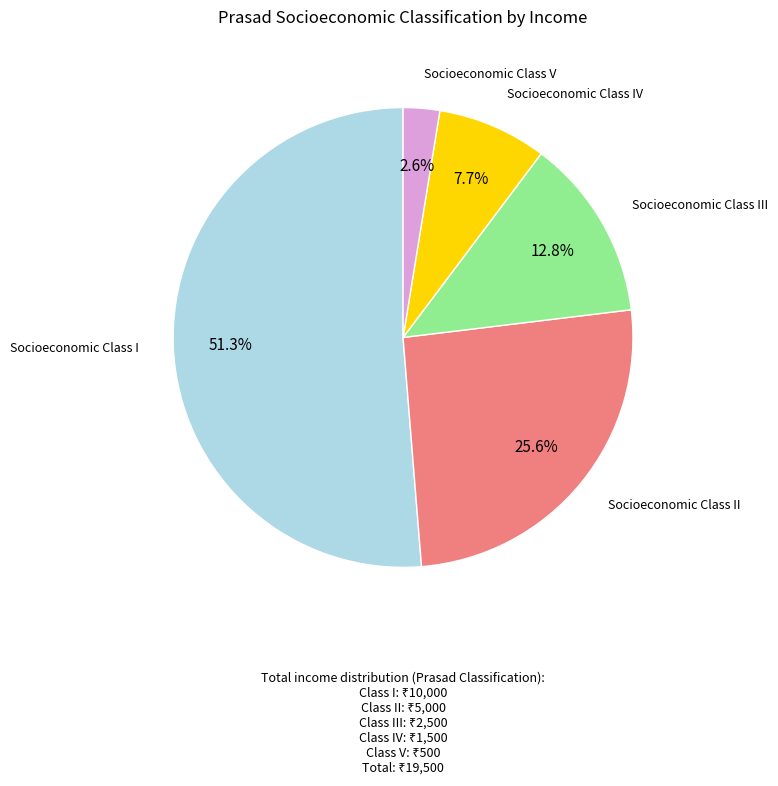

Is there any slice that represents more than half of the pie?

Yes